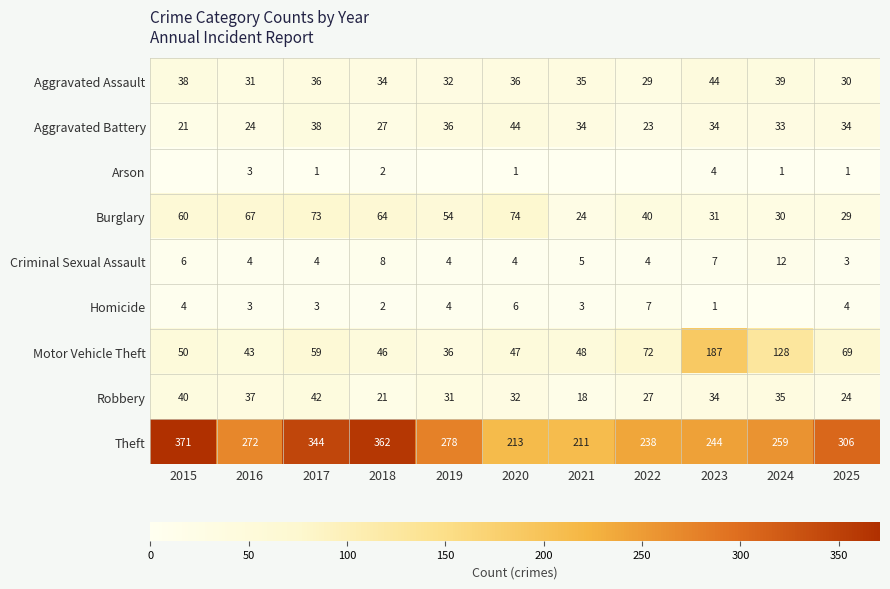

The Burglary series shows 103 at 2018. True or false?

False